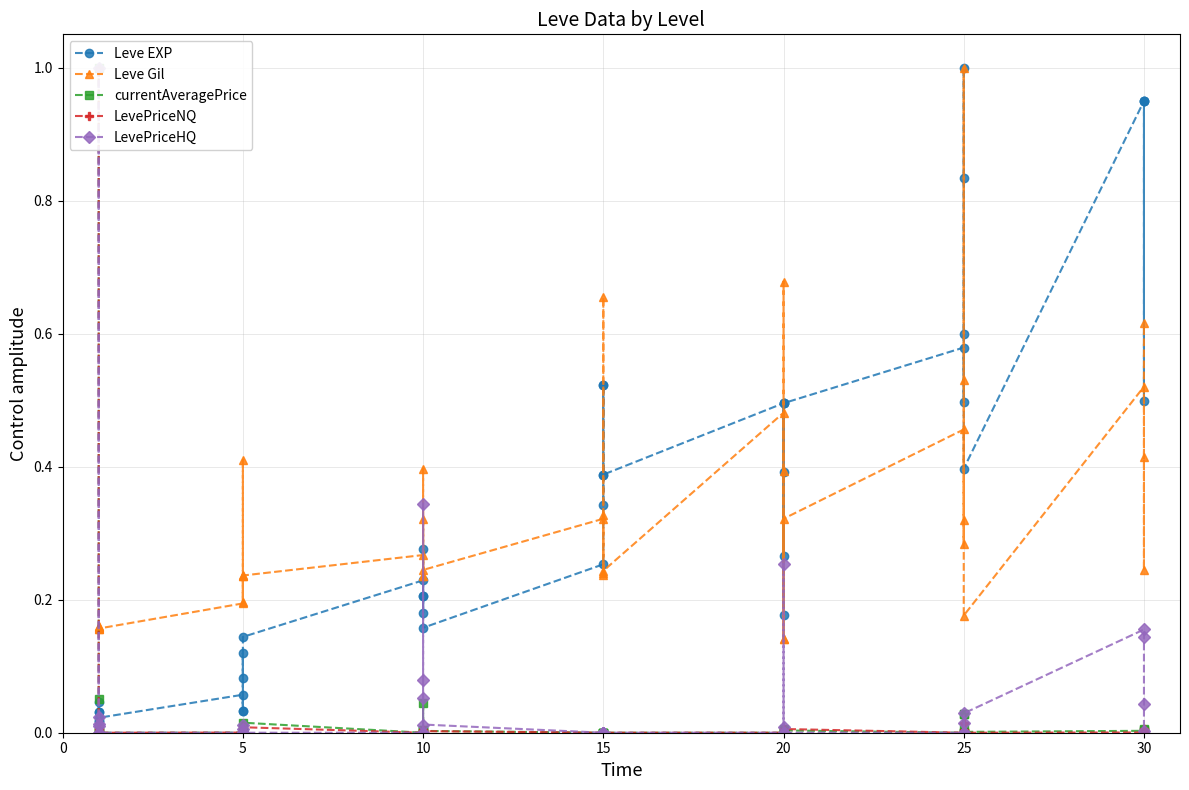

Reading left to right, what are all the values shown in this chart?

Leve EXP: 0.0	0.0	0.0	0.0	0.0	0.0	0.1	0.0	0.1	0.0	0.1	0.1	0.2	0.2	0.3	0.2	0.2	0.2	0.3	0.5	0.3	0.5	0.4	0.4	0.5	0.3	0.4	0.5	0.2	0.5	0.6	0.5	0.6	0.8	1.0	0.4	0.9	0.9	0.5	0.9
Leve Gil: 0.2	0.2	0.2	0.2	0.2	0.2	0.2	0.2	0.4	0.2	0.2	0.2	0.3	0.2	0.3	0.2	0.4	0.2	0.3	0.7	0.2	0.3	0.2	0.2	0.5	0.1	0.7	0.4	0.1	0.3	0.5	0.3	0.3	0.5	1.0	0.2	0.5	0.4	0.2	0.6
currentAveragePrice: 1.0	0.1	0.0	0.0	0.0	0.0	0.0	0.0	0.0	0.0	0.0	0.0	0.0	0.0	0.0	0.0	0.0	0.0	0.0	0.0	0.0	0.0	0.0	0.0	0.0	0.0	0.0	0.0	0.0	0.0	0.0	0.0	0.0	0.0	0.0	0.0	0.0	0.0	0.0	0.0
LevePriceNQ: 1.0	0.0	0.0	0.0	0.0	0.0	0.0	0.0	0.0	0.0	0.0	0.0	0.0	0.0	0.0	0.0	0.0	0.0	0.0	0.0	0.0	0.0	0.0	0.0	0.0	0.0	0.0	0.0	0.0	0.0	0.0	0.0	0.0	0.0	0.0	0.0	0.0	0.0	0.0	0.0
LevePriceHQ: 0.0	1.0	0.0	0.0	0.0	0.0	0.0	0.0	0.0	0.0	0.0	0.0	0.0	0.0	0.3	0.1	0.1	0.0	0.0	0.0	0.0	0.0	0.0	0.0	0.0	0.0	0.0	0.3	0.0	0.0	0.0	0.0	0.0	0.0	0.0	0.0	0.2	0.1	0.0	0.0